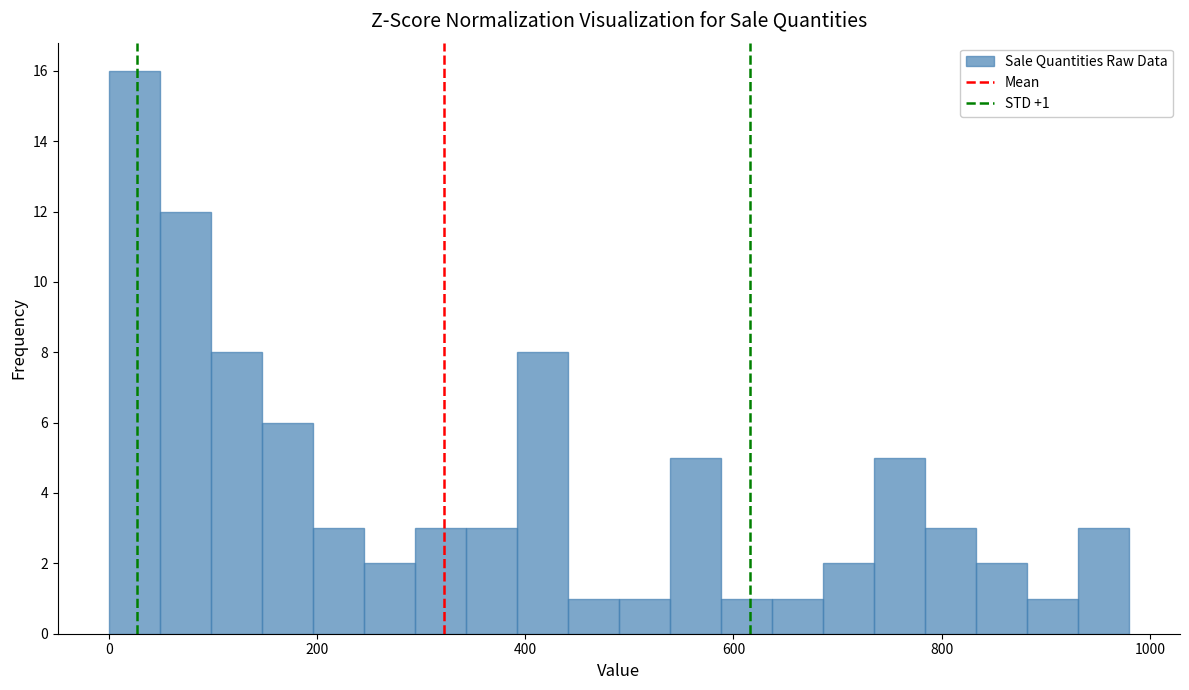

Around what value on the x-axis is the tallest bar? Give the approximate position of its centre, as read against the axis.

20